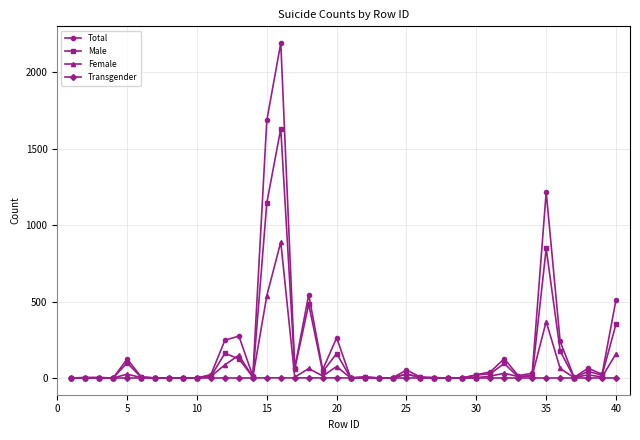

Rank the series by their maximum value, from highest to lowest.

Total, Male, Female, Transgender